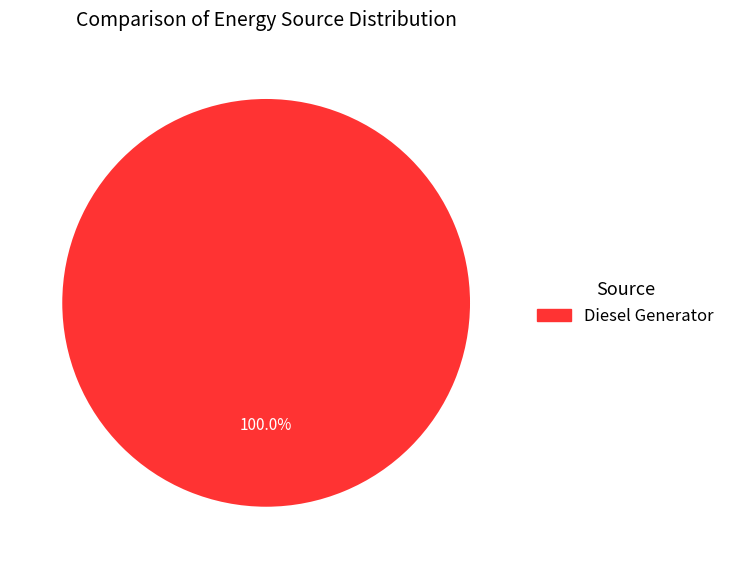

Does any single category account for the majority?

Yes